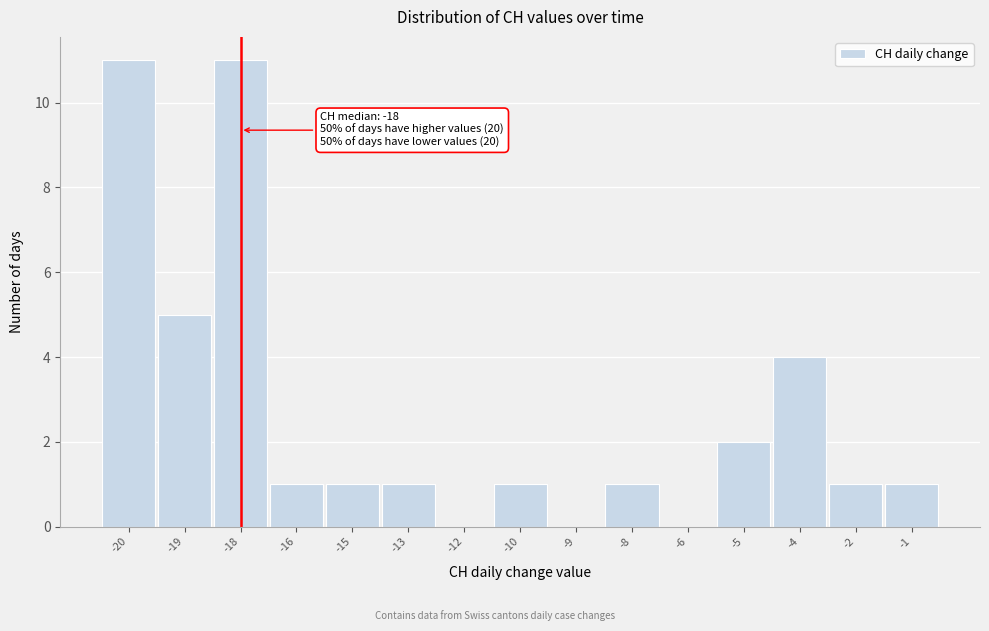

Reading right to left, extract all data points from this chart.

-1=1	-2=1	-4=4	-5=2	-6=0	-8=1	-9=0	-10=1	-12=0	-13=1	-15=1	-16=1	-18=11	-19=5	-20=11